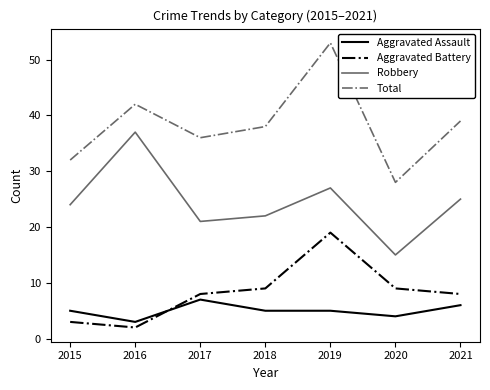

What is the greatest value displayed?

53